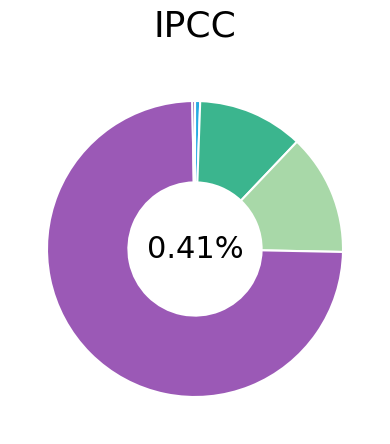

To the nearest percent, what portion does MAPE represent?

12%